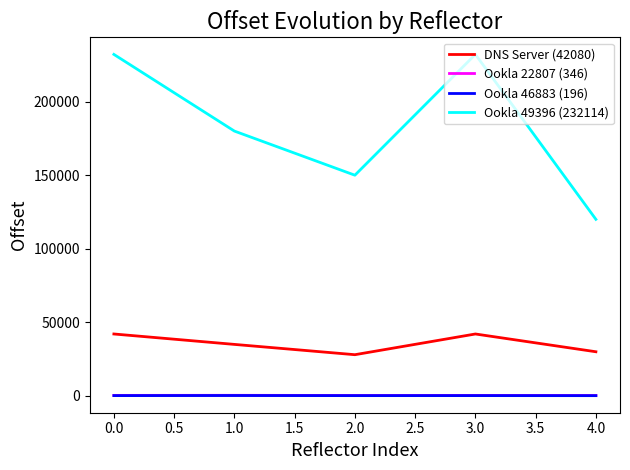

Which series has the largest range (max minus min)?

Ookla 49396 (232114)